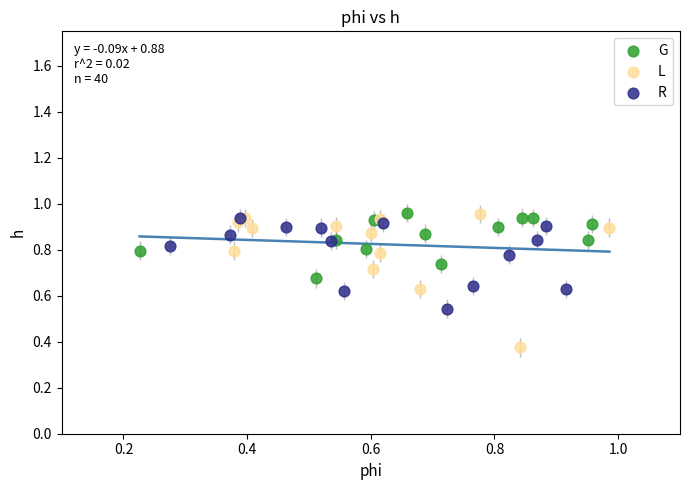

Which series contains the lowest Y value?

L